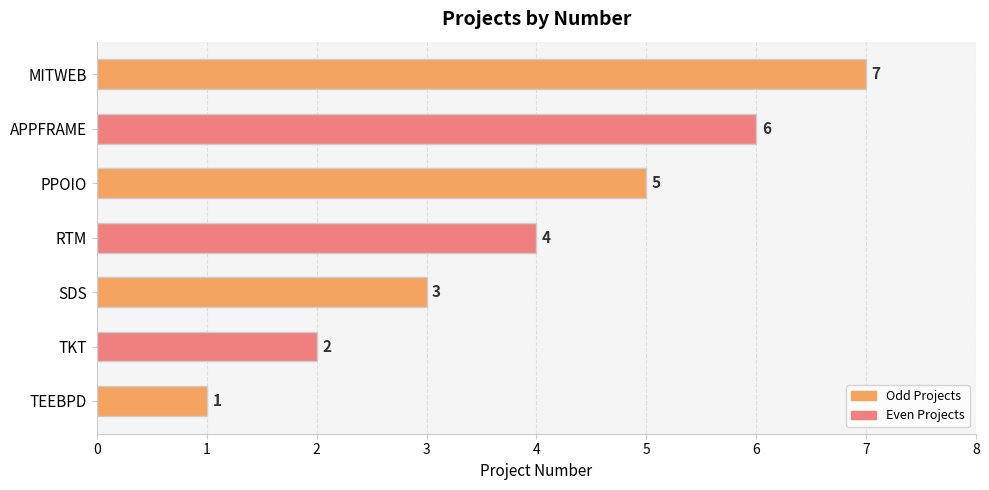

Which label corresponds to the largest value in the chart?

MITWEB